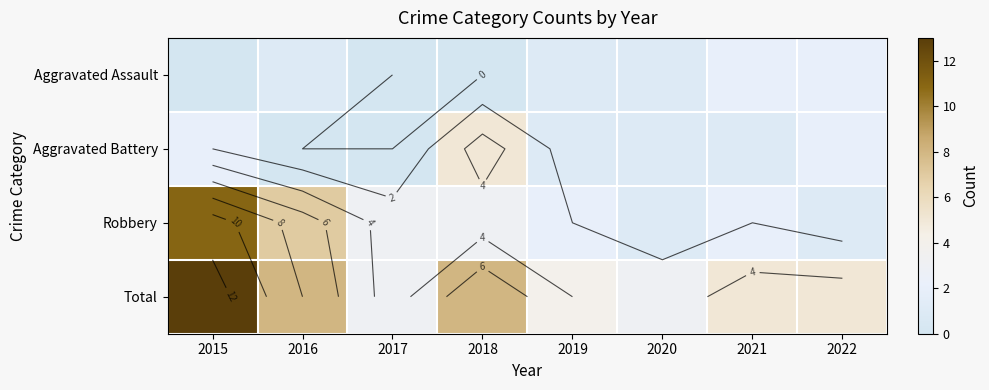

Between 2018 and 2016, which is larger?

2016